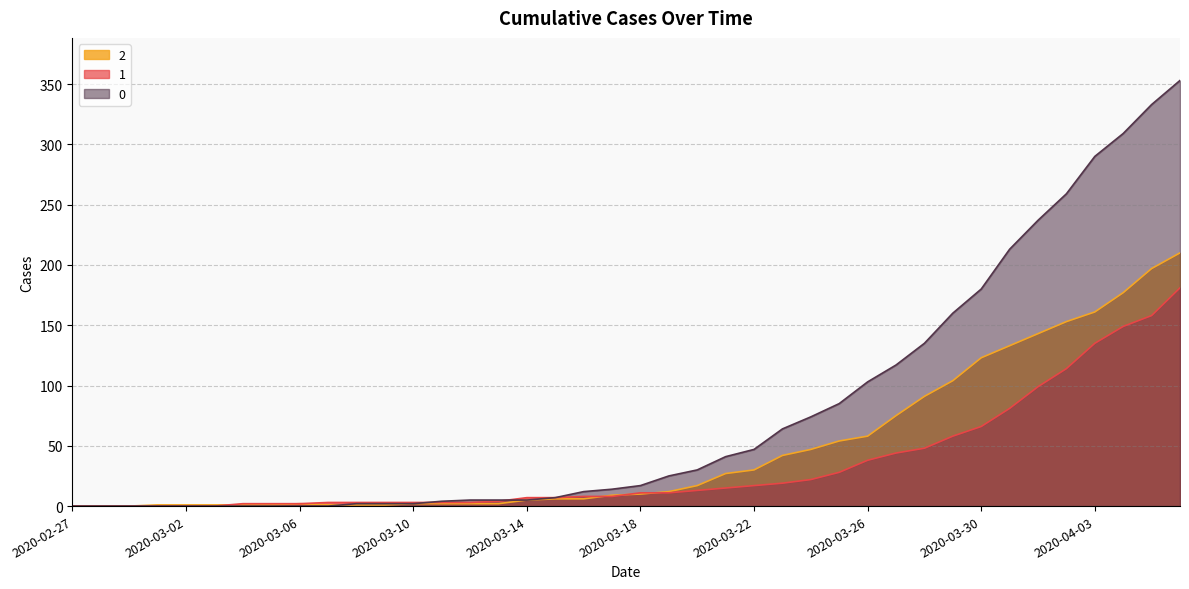

At which label does 2 reach its peak?

2020-04-06